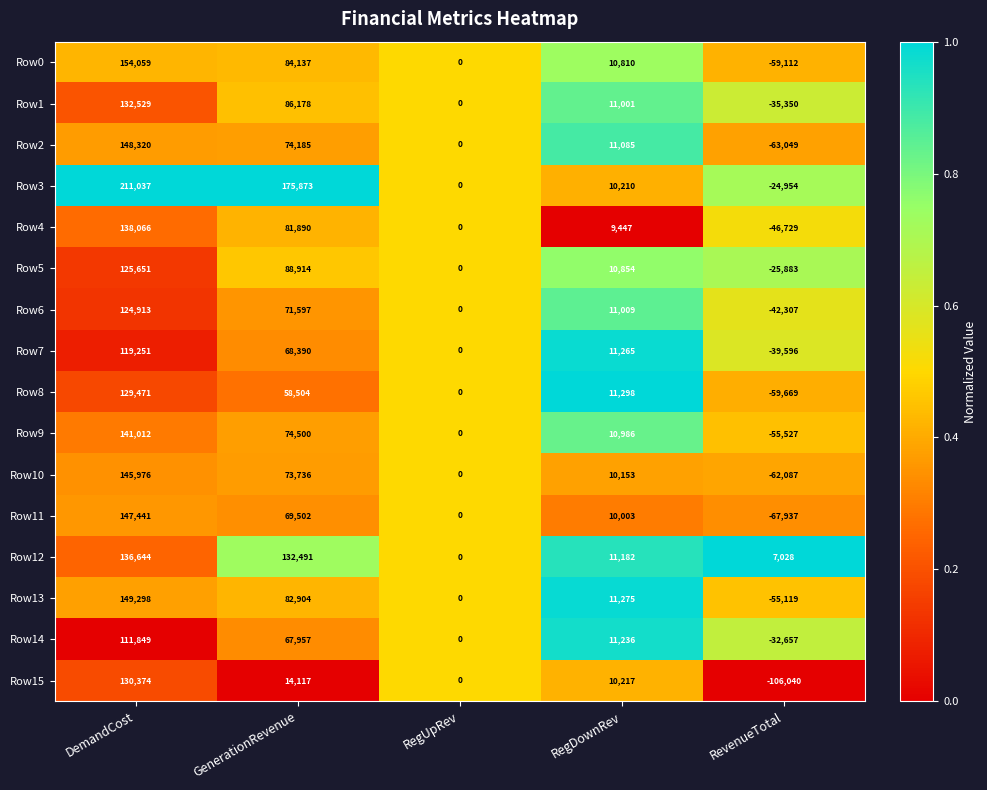

What is the difference between the maximum and minimum values in the Row10 series?

208063